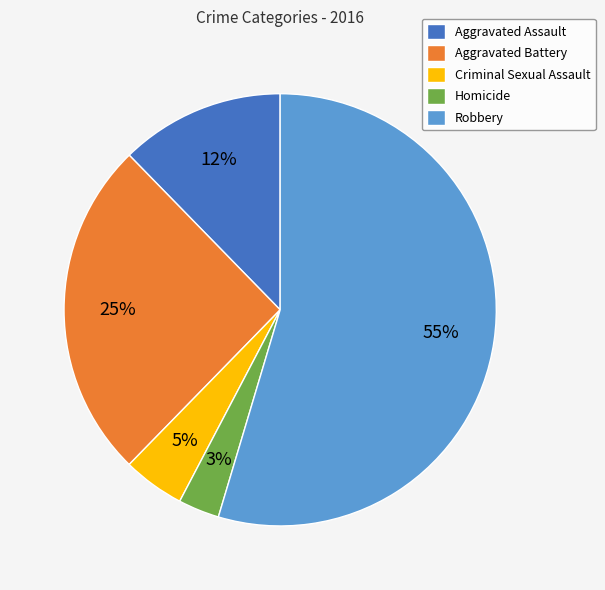

Do Robbery and Homicide together represent more than half of the pie?

Yes